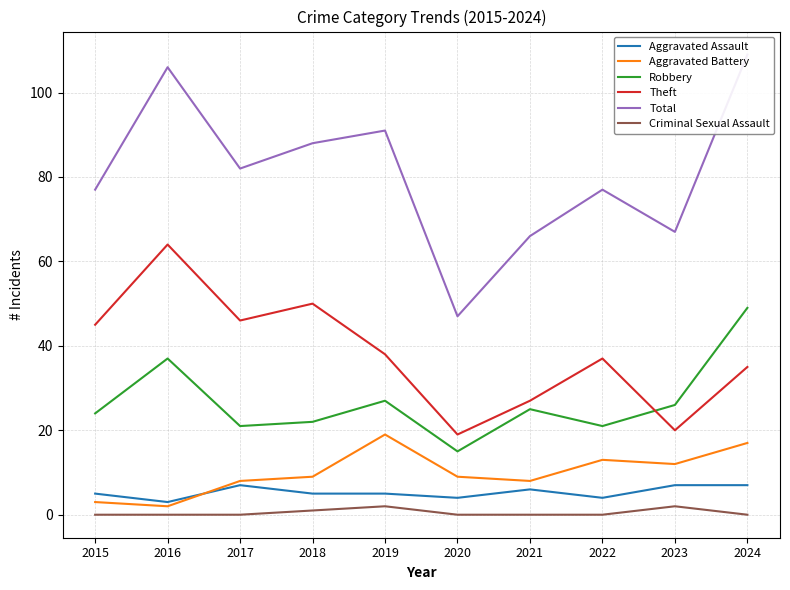

Reading left to right, list all the values displayed in this chart.

Aggravated Assault: 2015=5	2016=3	2017=7	2018=5	2019=5	2020=4	2021=6	2022=4	2023=7	2024=7
Aggravated Battery: 2015=3	2016=2	2017=8	2018=9	2019=19	2020=9	2021=8	2022=13	2023=12	2024=17
Robbery: 2015=24	2016=37	2017=21	2018=22	2019=27	2020=15	2021=25	2022=21	2023=26	2024=49
Theft: 2015=45	2016=64	2017=46	2018=50	2019=38	2020=19	2021=27	2022=37	2023=20	2024=35
Total: 2015=77	2016=106	2017=82	2018=88	2019=91	2020=47	2021=66	2022=77	2023=67	2024=109
Criminal Sexual Assault: 2015=0	2016=0	2017=0	2018=1	2019=2	2020=0	2021=0	2022=0	2023=2	2024=0